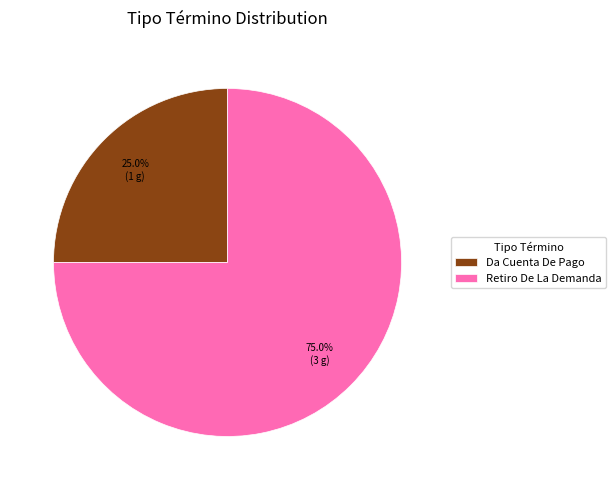

Rank the categories by value from lowest to highest.

Da Cuenta De Pago, Retiro De La Demanda